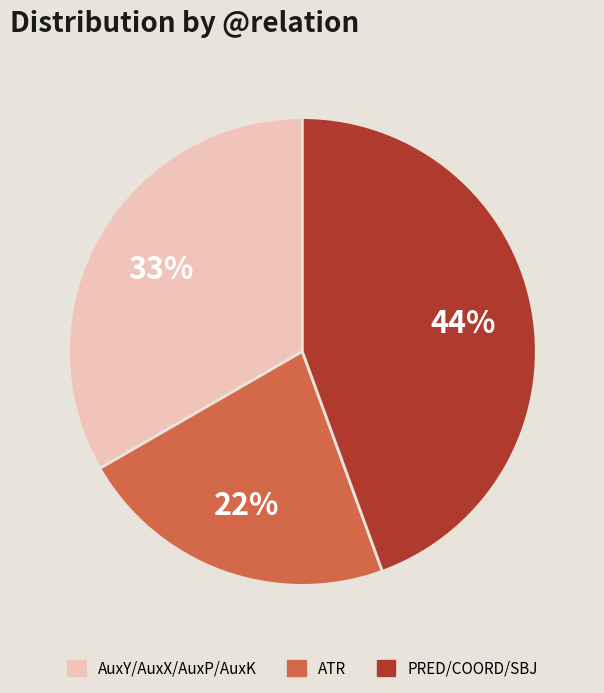

Which has a higher value, PRED/COORD/SBJ or ATR?

PRED/COORD/SBJ